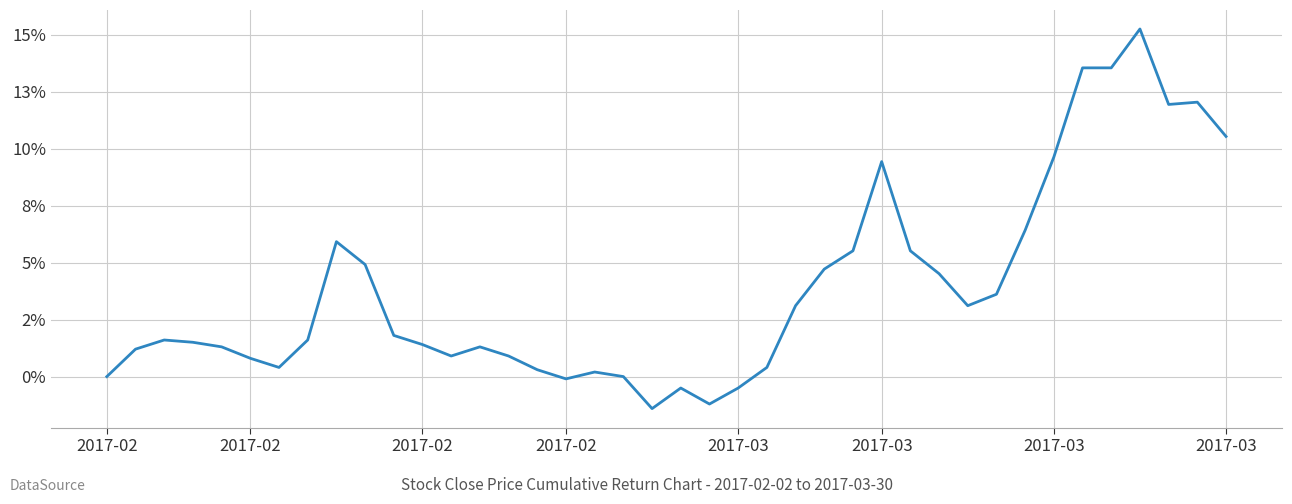

Does the chart display data point markers on the line(s)?

No